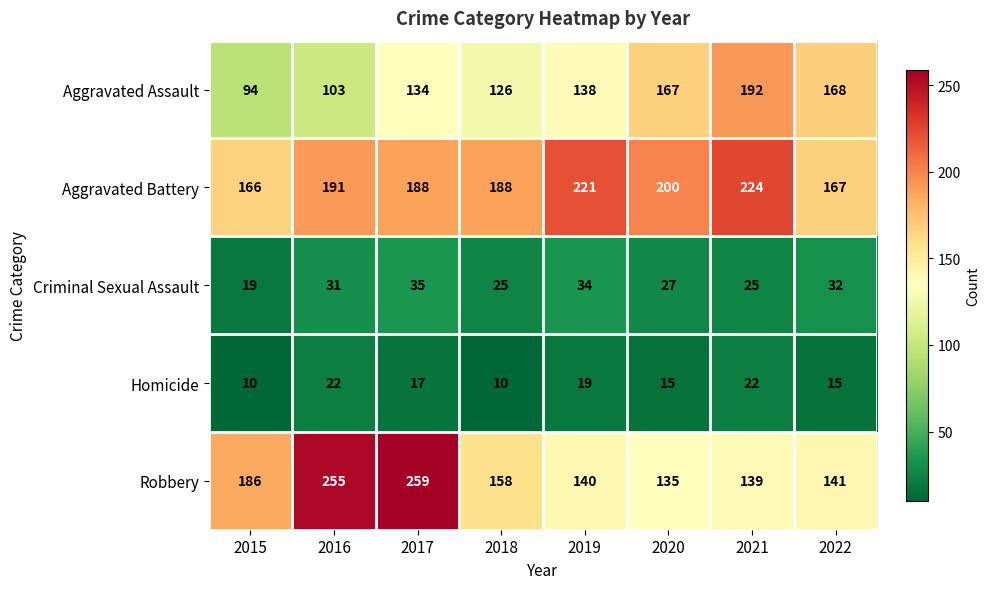

What is the maximum value shown in the chart?

259